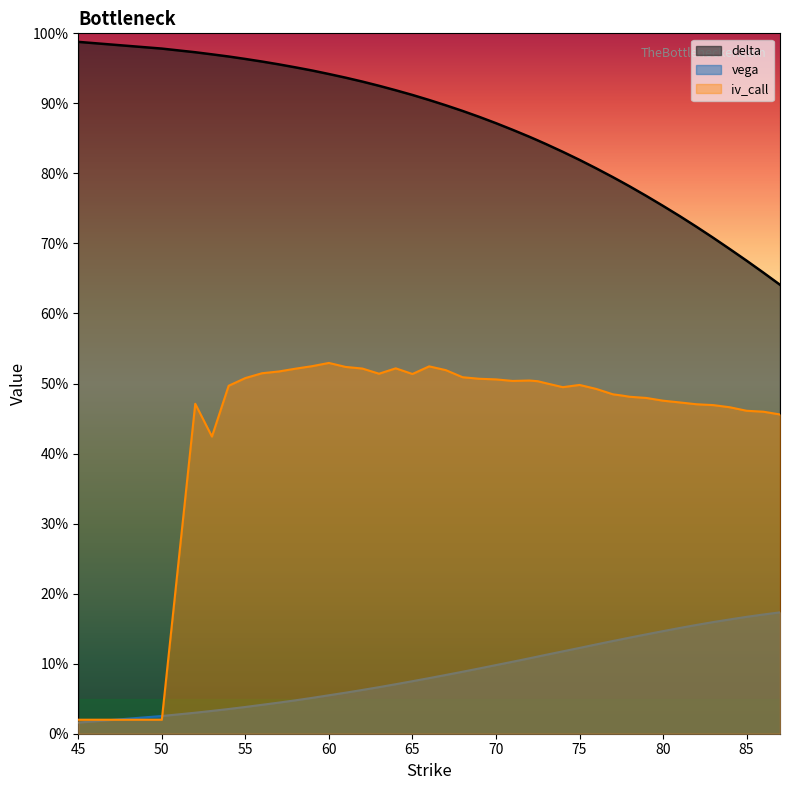

Rank the series at 60 from lowest to highest value.

vega, iv_call, delta